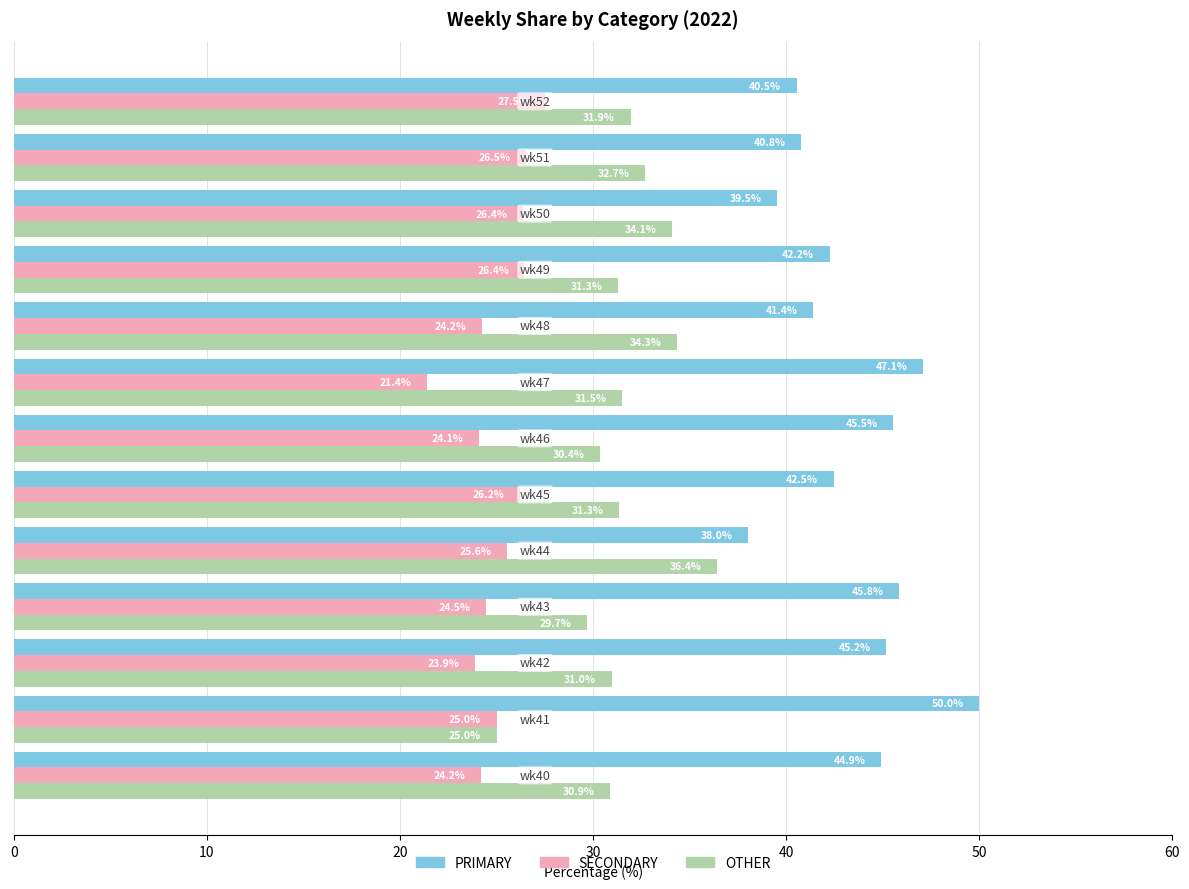

What is the sum of all OTHER values?

410.6